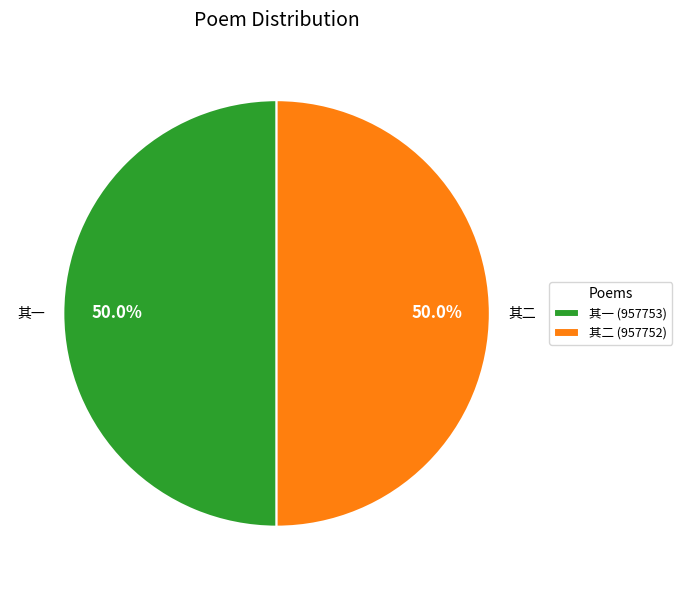

What is the total percentage of 其一 (957753) and 其二 (957752)?

100.0%